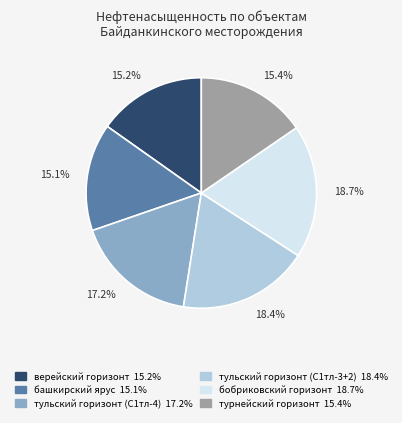

How many slices are in this pie chart?

6